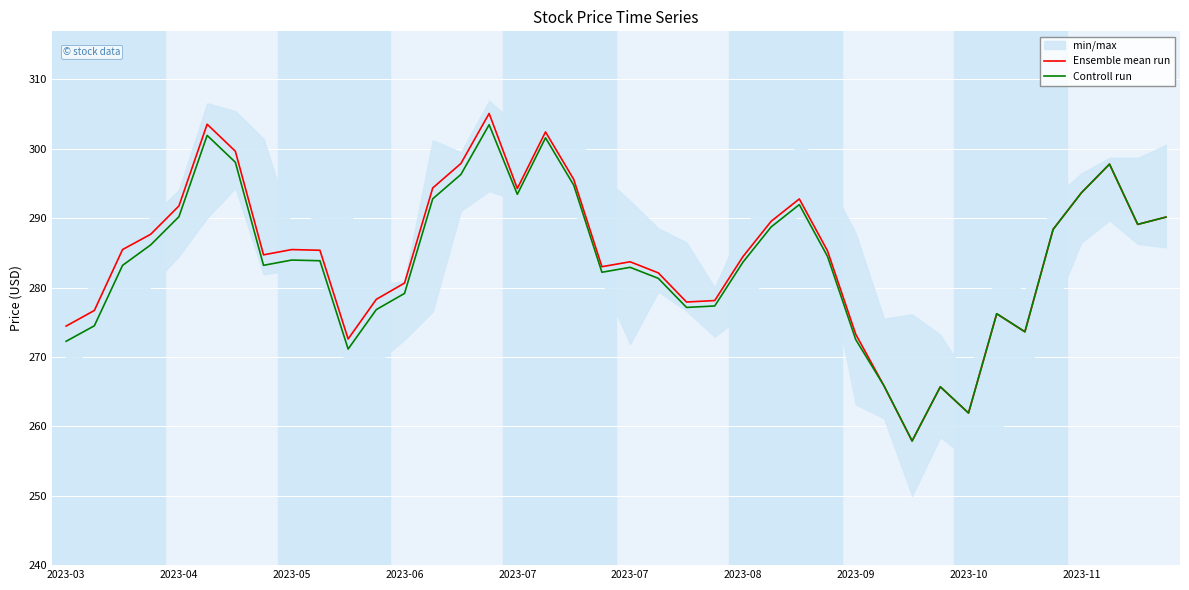

How many data points in Controll run are above 283?

23